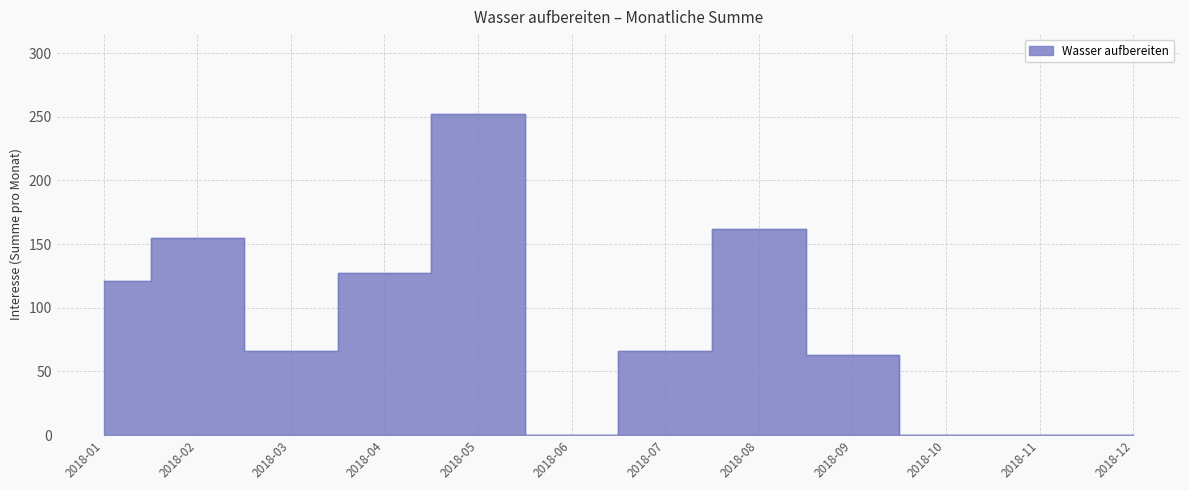

Where is the data nearest to the value 156?

2018-02